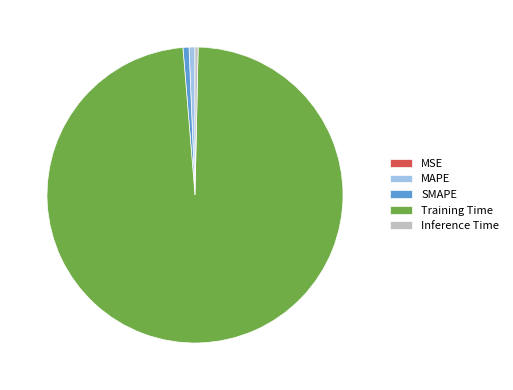

Does SMAPE account for over 50% of the chart?

No